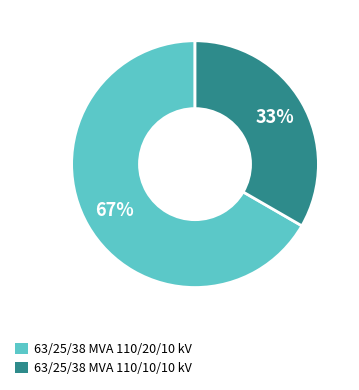

What percentage is the 63/25/38 MVA 110/10/10 kV slice, to the nearest percent?

33%